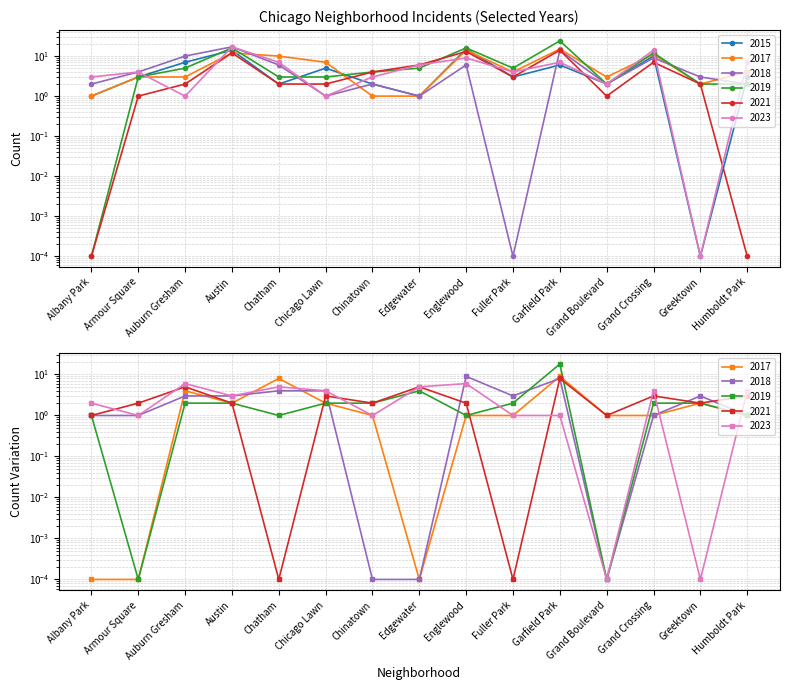

At which category is the sum across all series the highest?

Austin